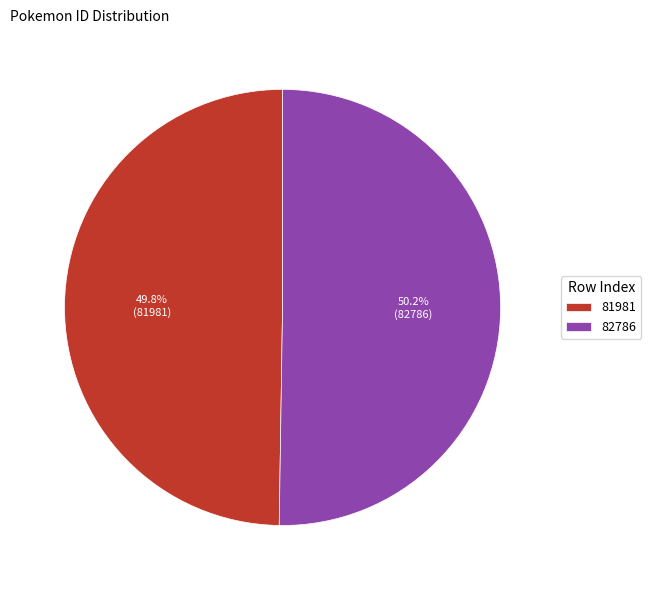

Is there a majority slice in this chart?

Yes